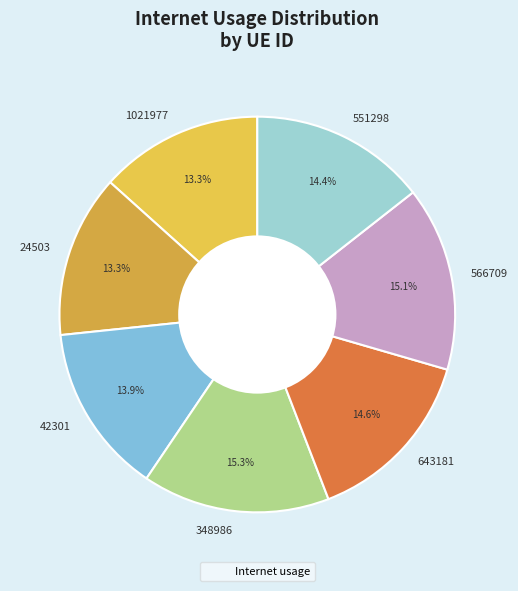

Is there a majority slice in this chart?

No